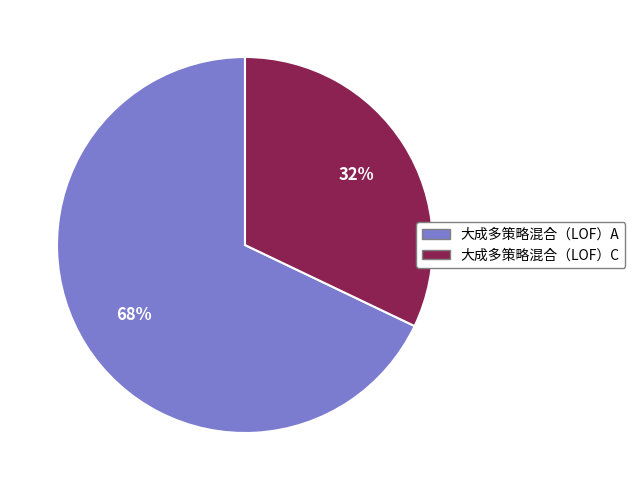

Rank the categories by value from lowest to highest.

大成多策略混合（LOF）C, 大成多策略混合（LOF）A